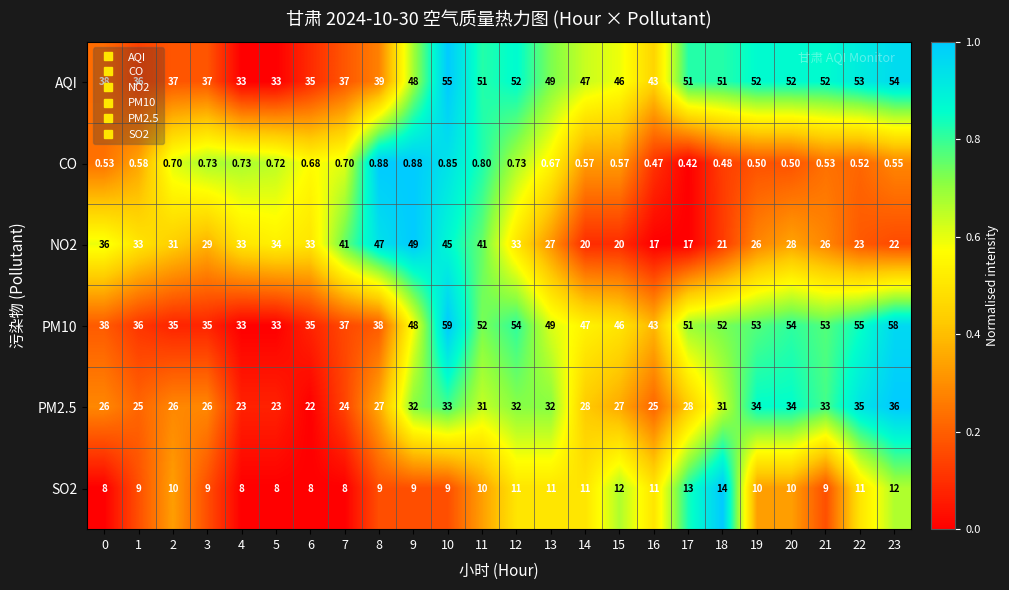

Between 23 and 1, which is larger?

23